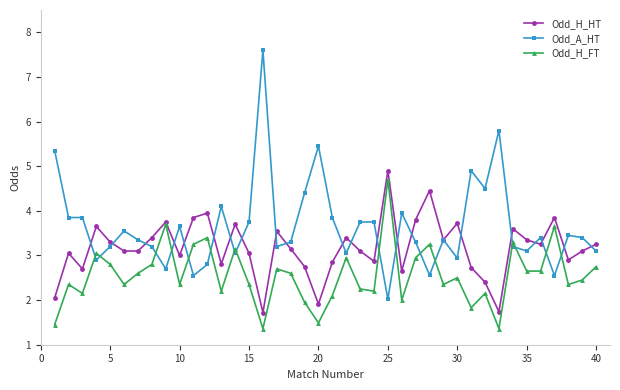

What is the minimum value shown in the chart?

1.4